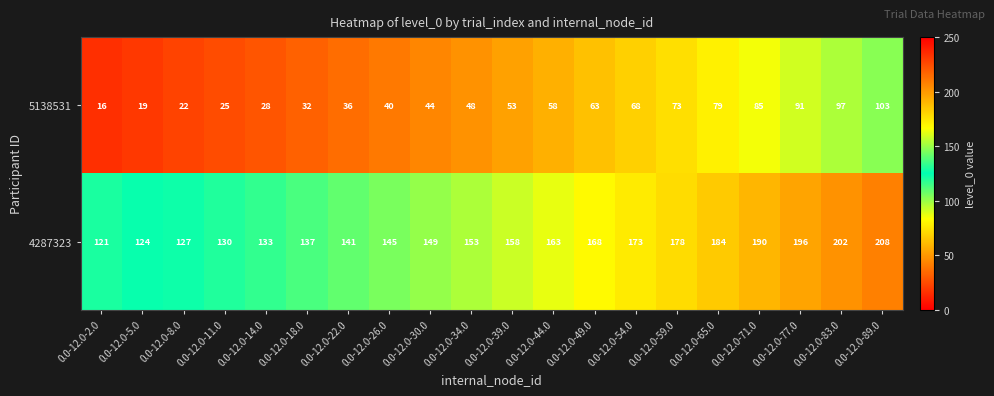

Rank the categories by 5138531 value from highest to lowest.

0.0-12.0-89.0, 0.0-12.0-83.0, 0.0-12.0-77.0, 0.0-12.0-71.0, 0.0-12.0-65.0, 0.0-12.0-59.0, 0.0-12.0-54.0, 0.0-12.0-49.0, 0.0-12.0-44.0, 0.0-12.0-39.0, 0.0-12.0-34.0, 0.0-12.0-30.0, 0.0-12.0-26.0, 0.0-12.0-22.0, 0.0-12.0-18.0, 0.0-12.0-14.0, 0.0-12.0-11.0, 0.0-12.0-8.0, 0.0-12.0-5.0, 0.0-12.0-2.0